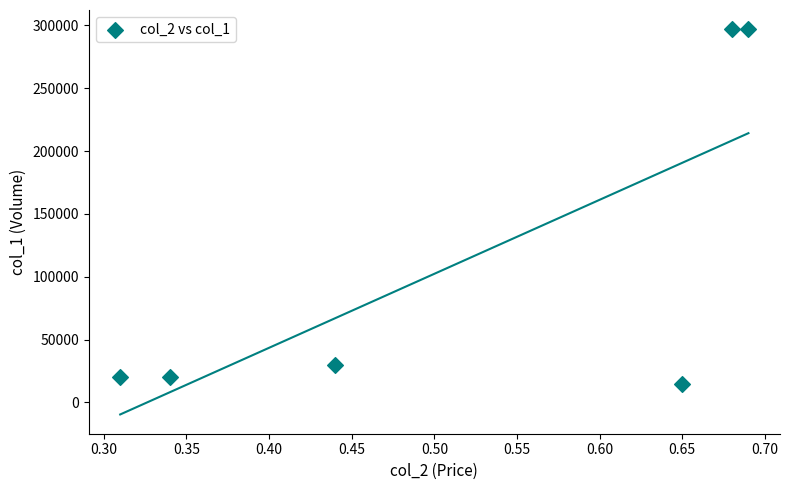

What is the average Y value?

113167